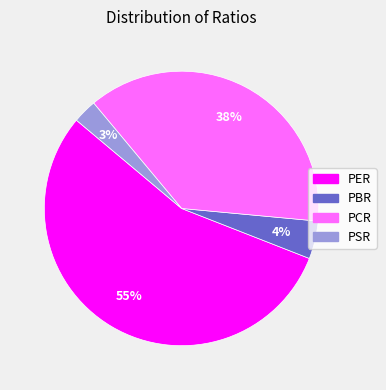

Combined, do PER and PSR account for over 50%?

Yes